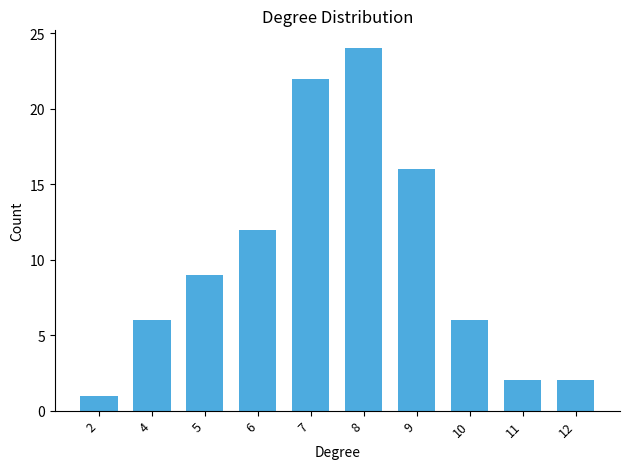

What is the value of the 8th bar from the left?

6